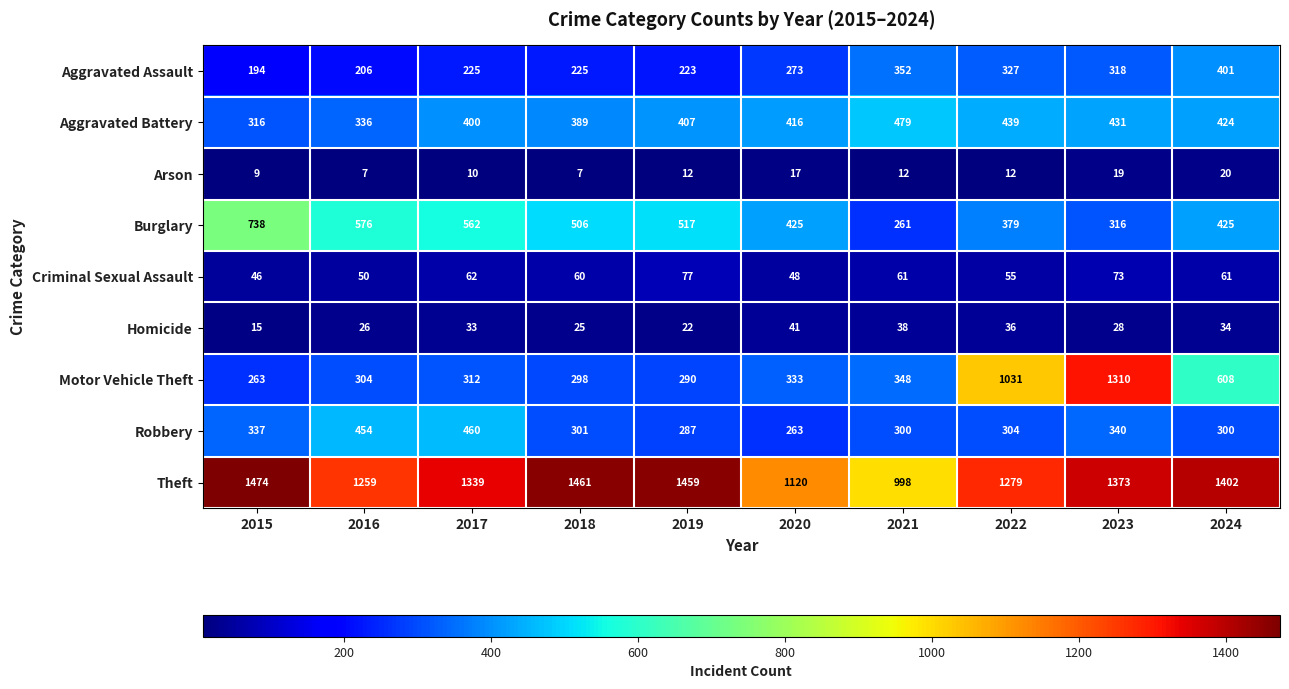

Where is Theft nearest to the value 1236?

2016